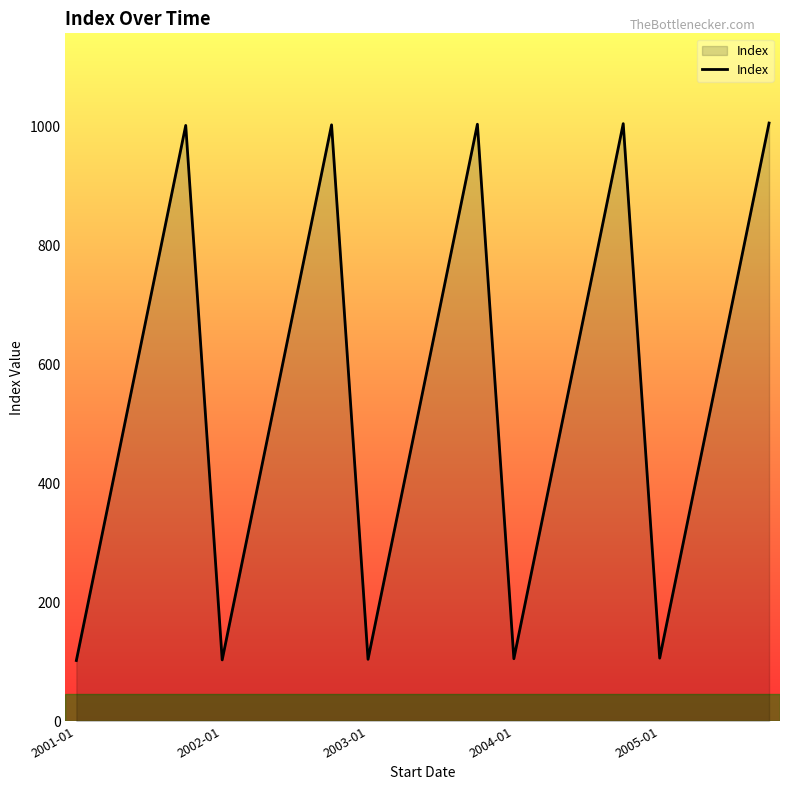

What is the sum of all values?

11080